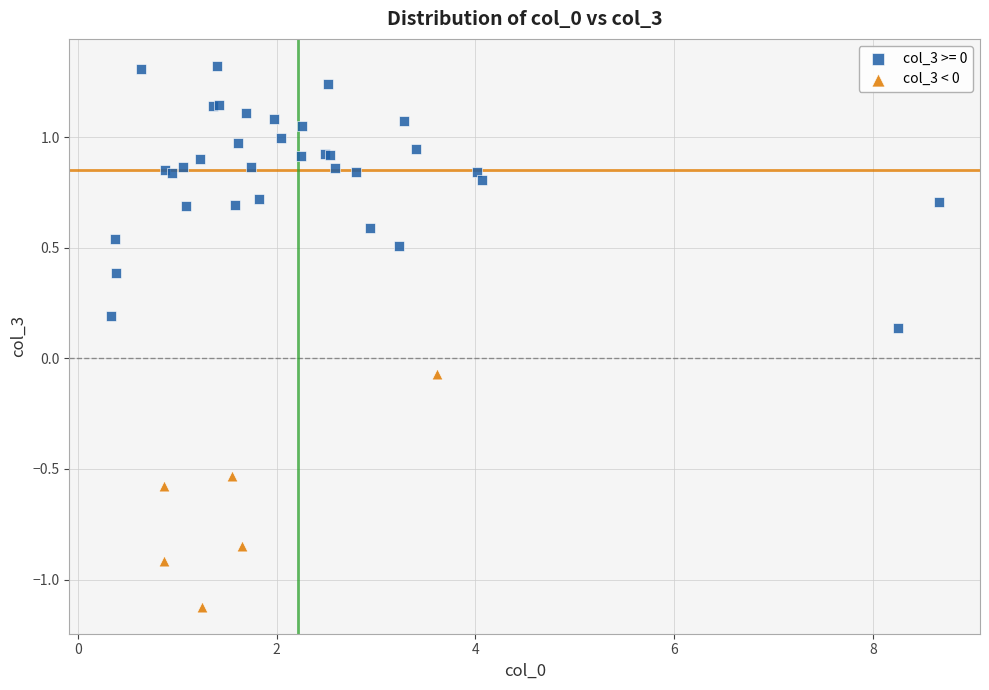

Which series contains the lowest Y value?

col_3 < 0